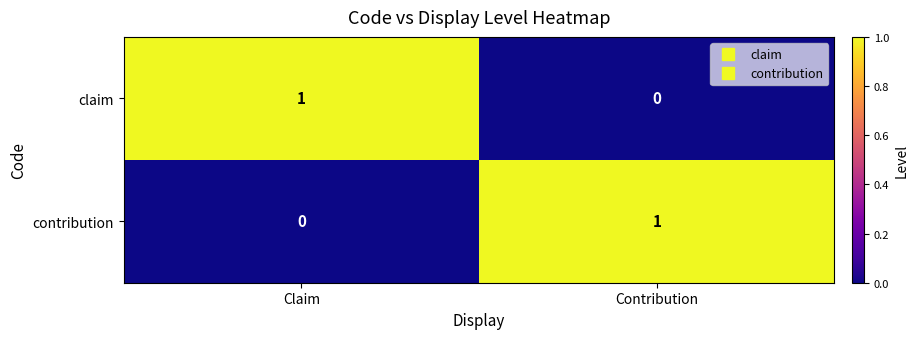

The value of contribution at Contribution is 1. True or false?

True